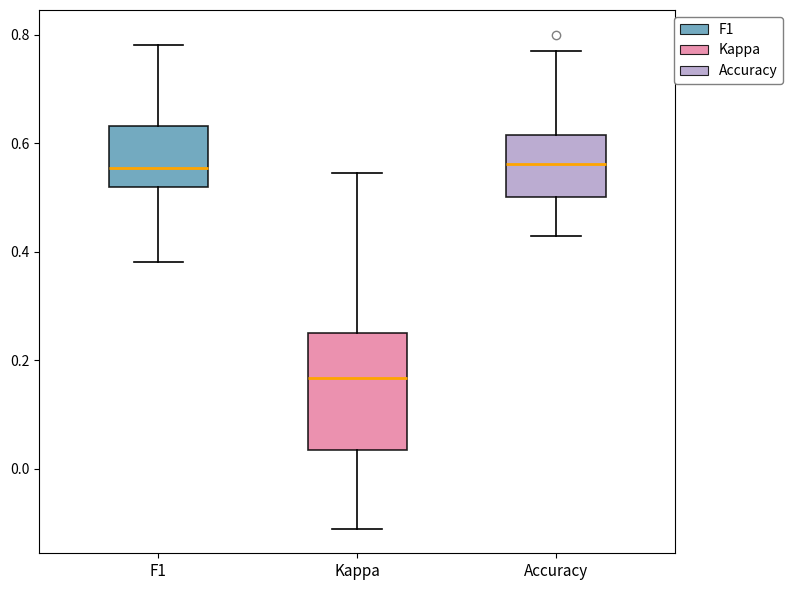

Where is the upper edge of the box for F1 on the y-axis? The values are not printed on the chart, so give them approximately, as read against the axis.

0.64